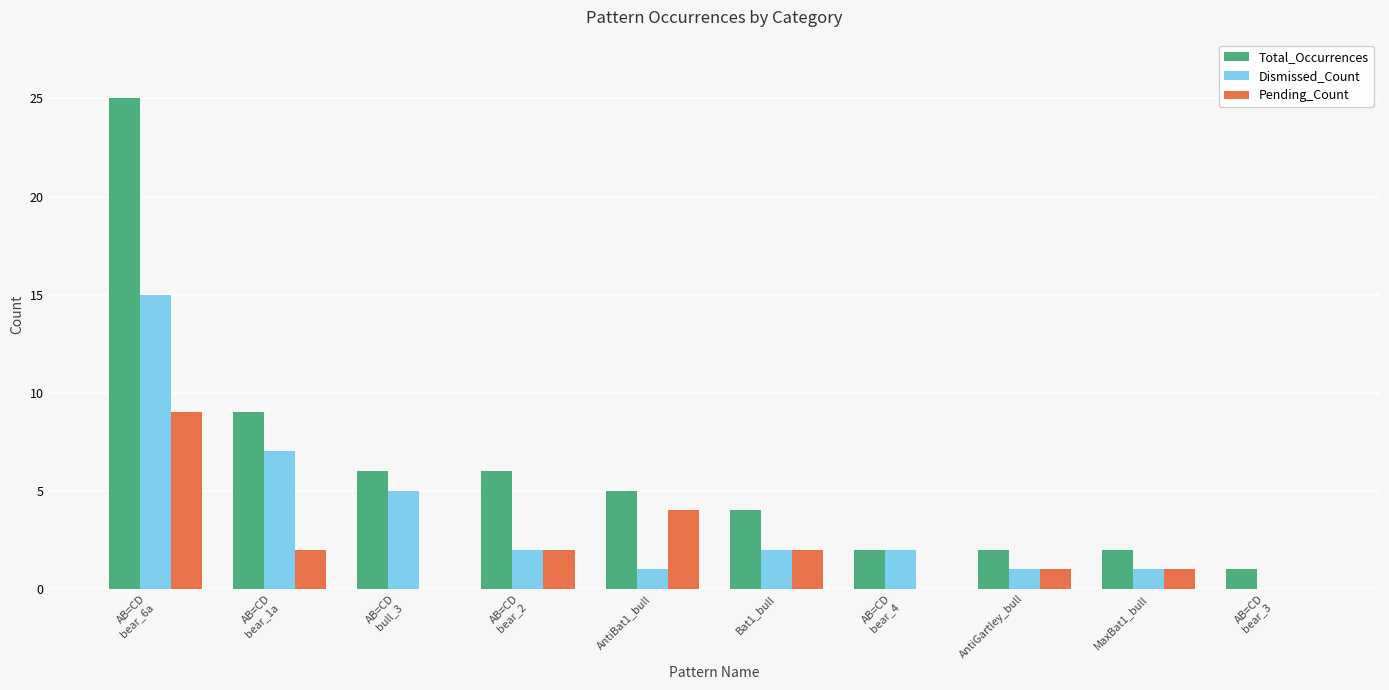

What is the greatest value displayed?

25